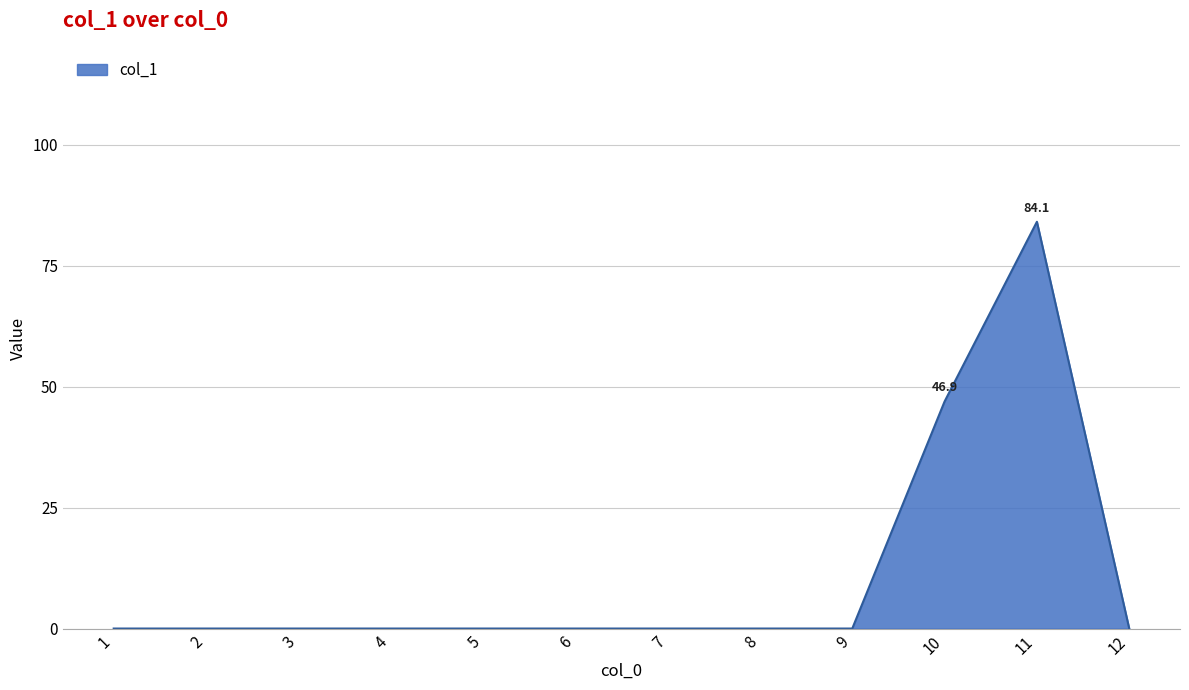

True or false: the data shows -54.6 at 9.

False